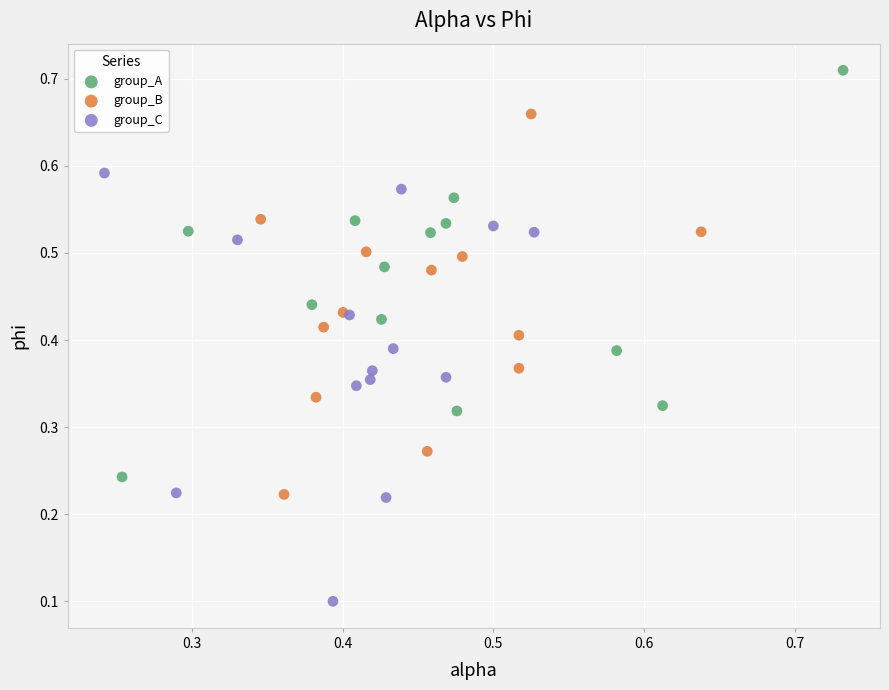

Which series has the largest Y range (max minus min)?

group_C